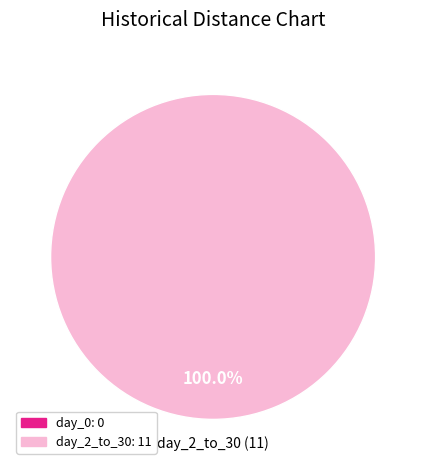

Does any single category account for the majority?

Yes